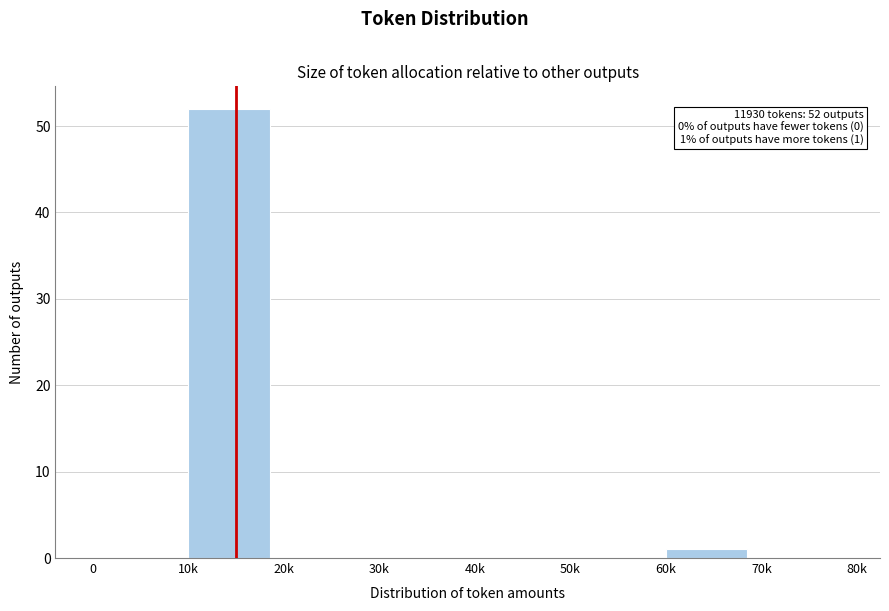

Reading right to left, what are all the values shown in this chart?

70k=0	60k=1	50k=0	40k=0	30k=0	20k=0	10k=52	0=0